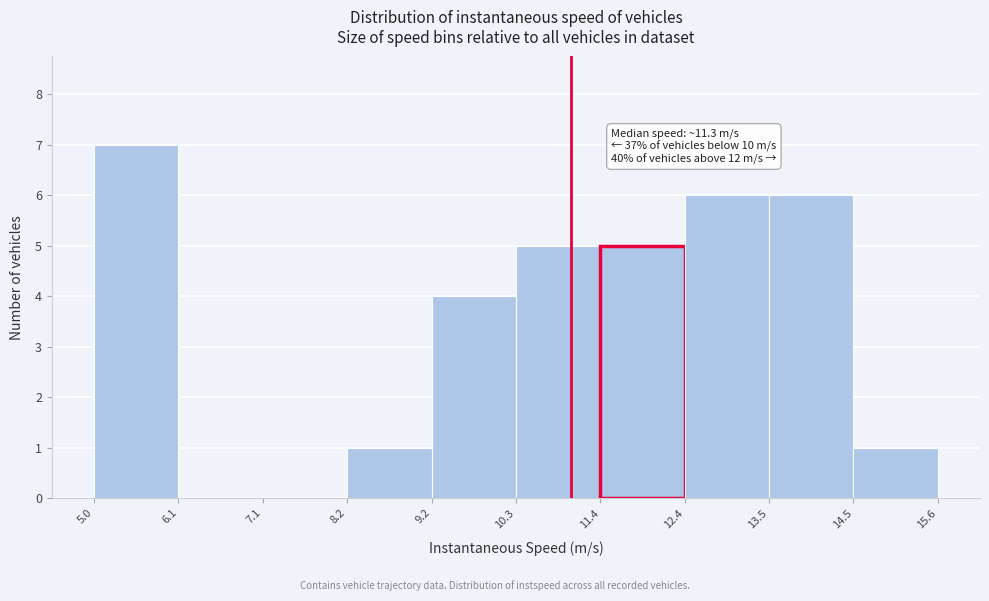

Which range on the x-axis has the tallest bar?

5.0 to 6.1